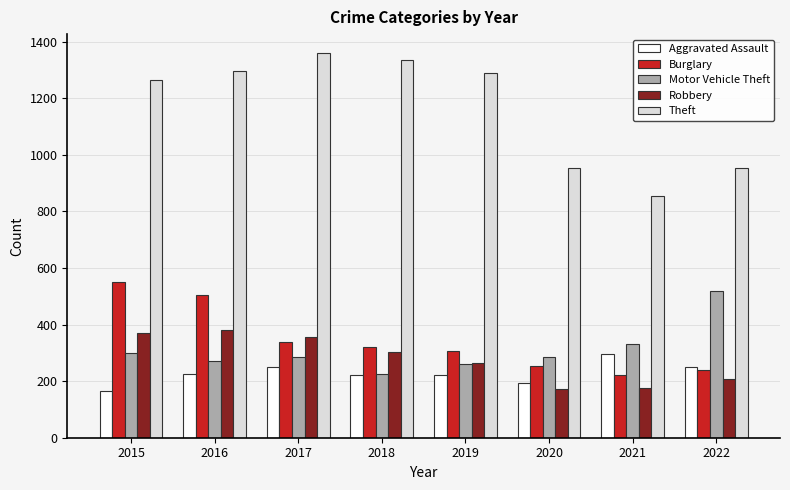

What are all the series names shown in the legend?

Aggravated Assault, Burglary, Motor Vehicle Theft, Robbery, Theft